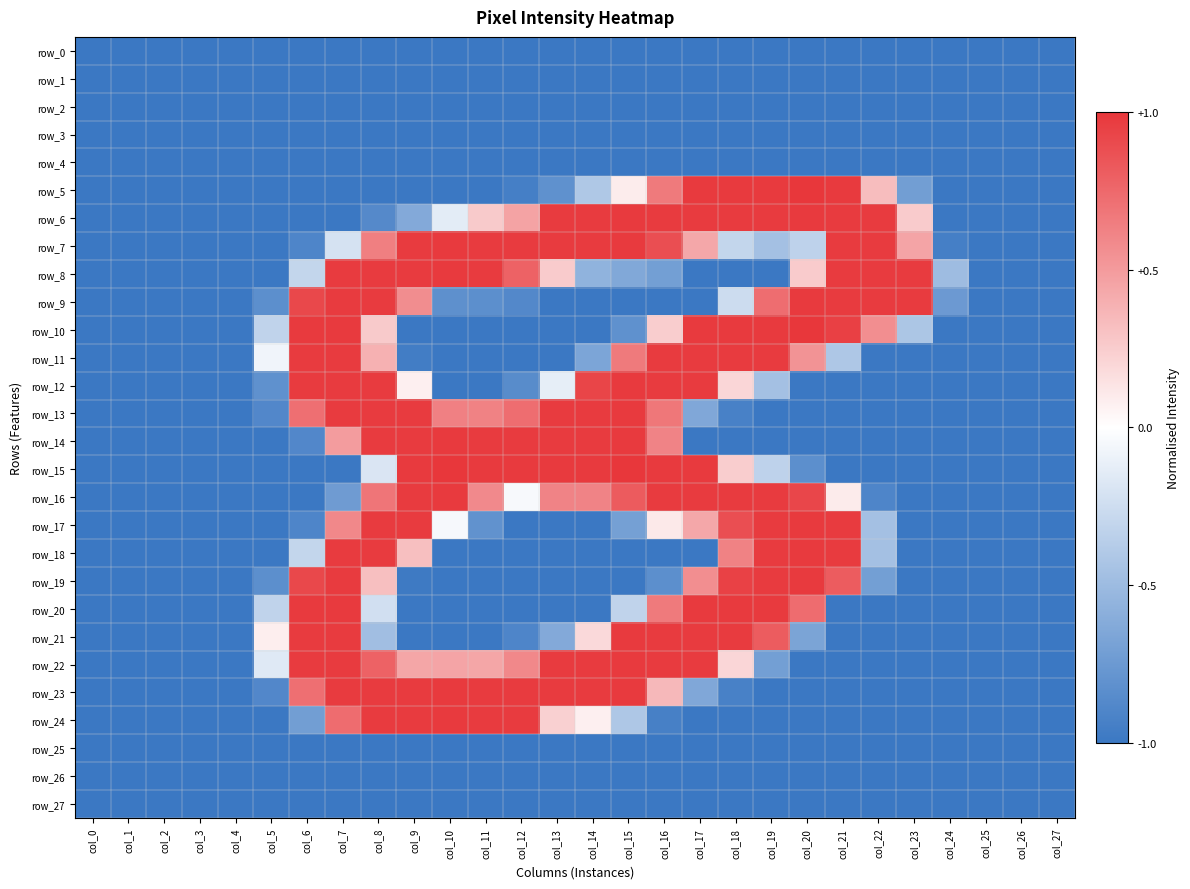

How many series are shown in this chart?

28